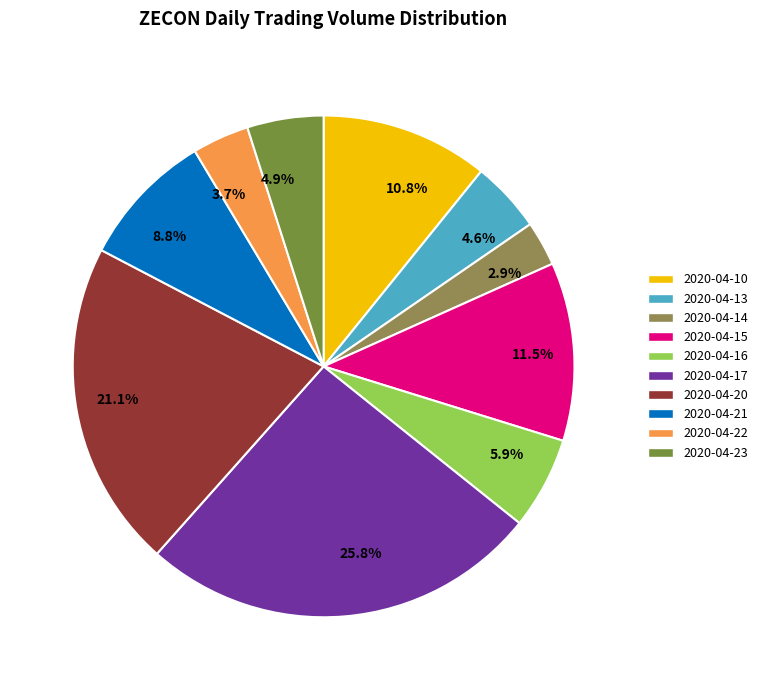

What is the ratio of the value at 3.7% to the value at 5.9%?

0.6